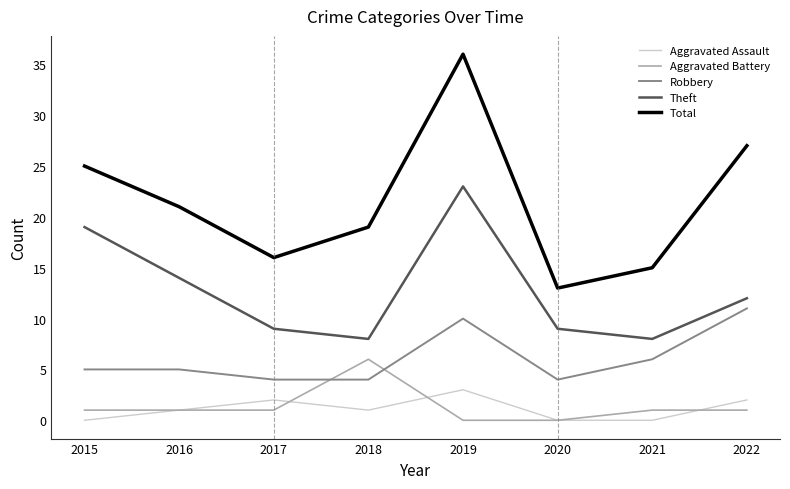

Reading left to right, what are all the values shown in this chart?

Aggravated Assault: 0	1	2	1	3	0	0	2
Aggravated Battery: 1	1	1	6	0	0	1	1
Robbery: 5	5	4	4	10	4	6	11
Theft: 19	14	9	8	23	9	8	12
Total: 25	21	16	19	36	13	15	27